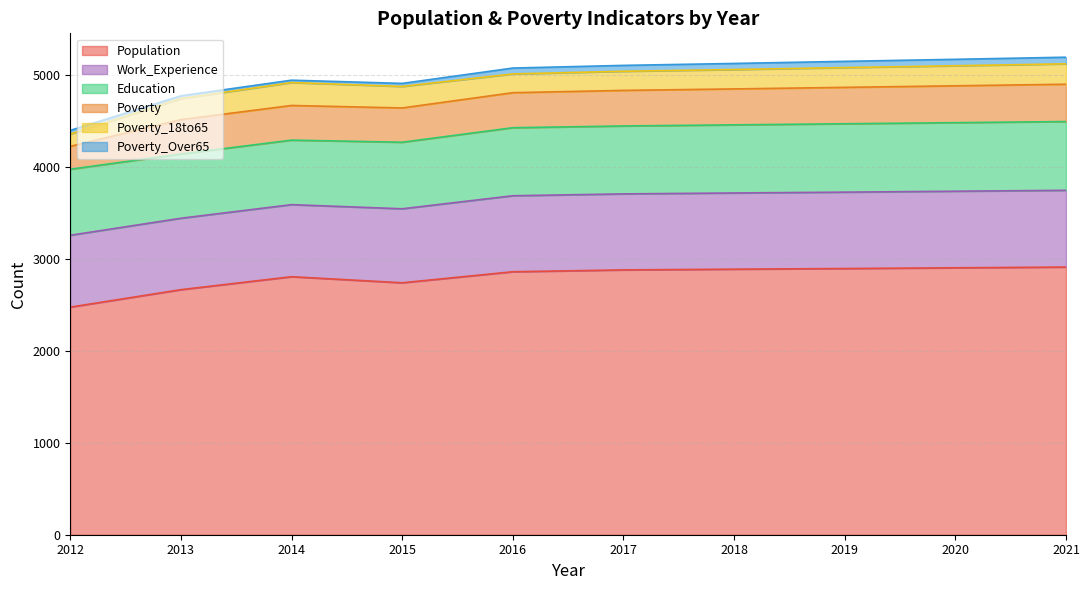

Reading left to right, what are all the values shown in this chart?

Population: 2012=2476	2013=2666	2014=2807	2015=2741	2016=2861	2017=2881	2018=2889	2019=2896	2020=2904	2021=2912
Poverty: 2012=249	2013=374	2014=377	2015=373	2016=381	2017=387	2018=391	2019=396	2020=401	2021=406
Poverty_18to65: 2012=134	2013=229	2014=249	2015=234	2016=204	2017=208	2018=211	2019=215	2020=218	2021=222
Education: 2012=718	2013=699	2014=702	2015=724	2016=740	2017=739	2018=741	2019=744	2020=746	2021=748
Poverty_Over65: 2012=40	2013=30	2014=26	2015=33	2016=64	2017=64	2018=66	2019=68	2020=70	2021=72
Work_Experience: 2012=782	2013=777	2014=784	2015=805	2016=827	2017=827	2018=829	2019=831	2020=833	2021=835